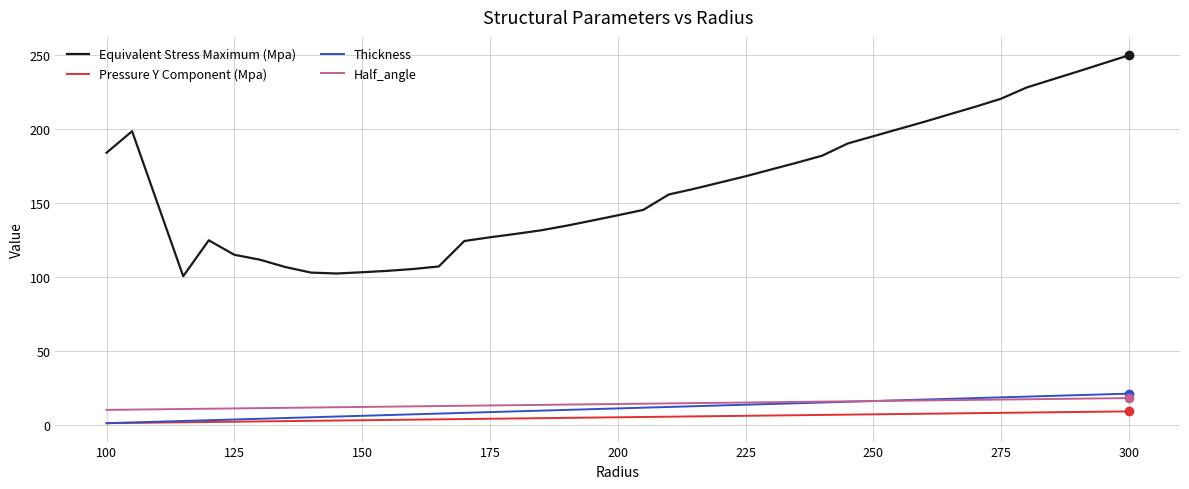

What are all the series names shown in the legend?

Equivalent Stress Maximum (Mpa), Pressure Y Component (Mpa), Thickness, Half_angle